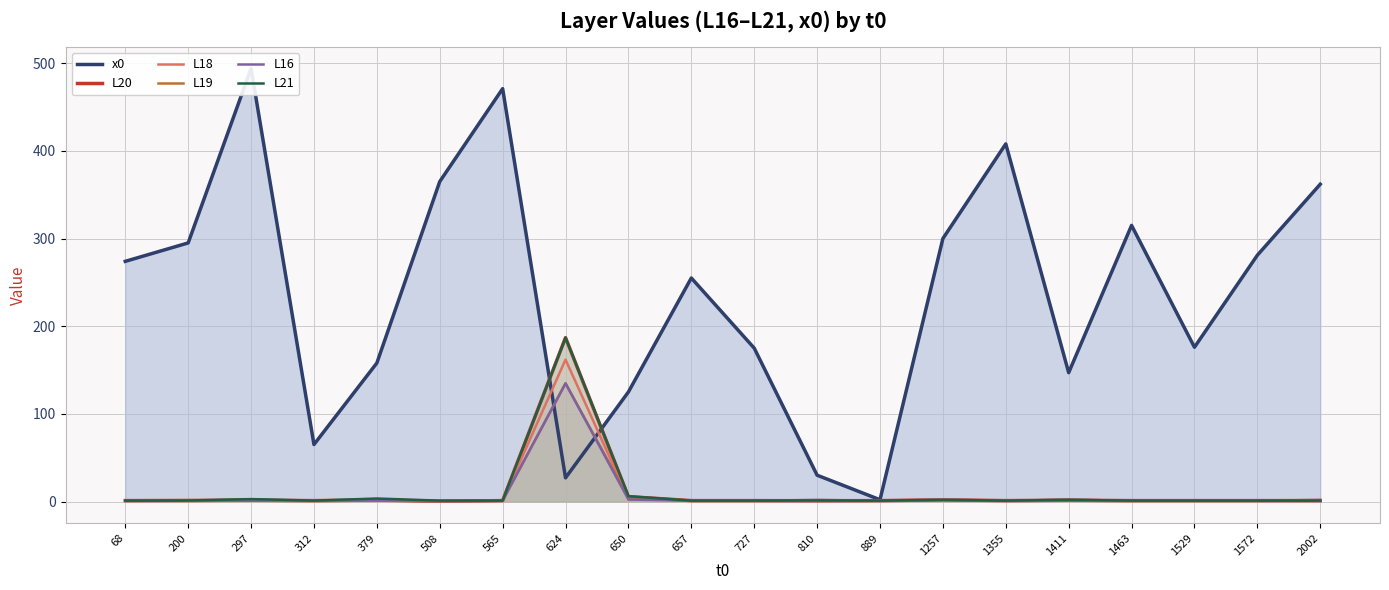

True or false: L16 has a value of 1.0 at 1572.

True